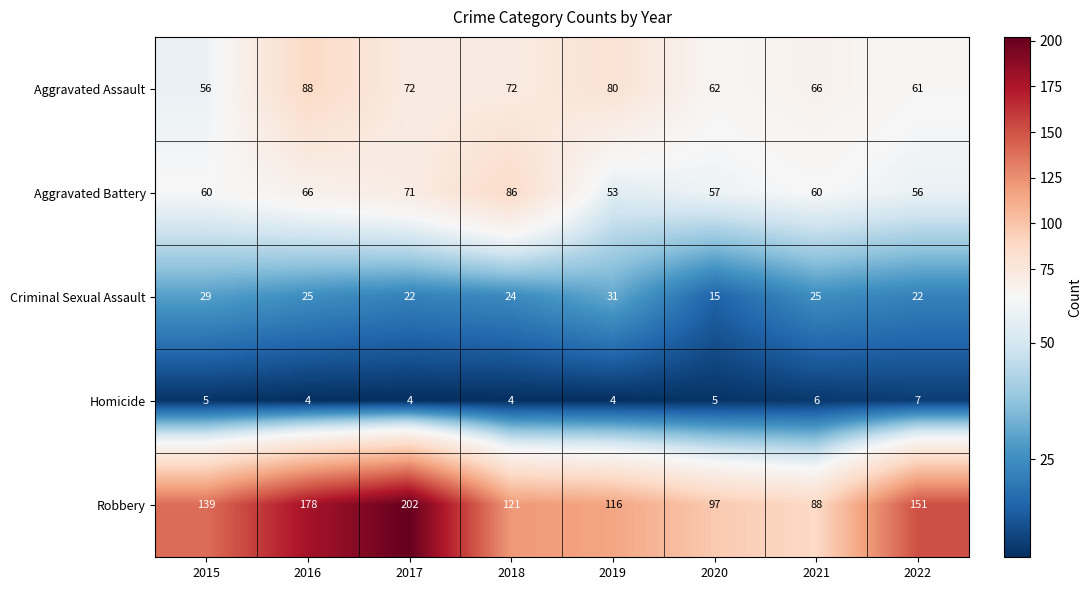

What is the sum of all Criminal Sexual Assault values?

193